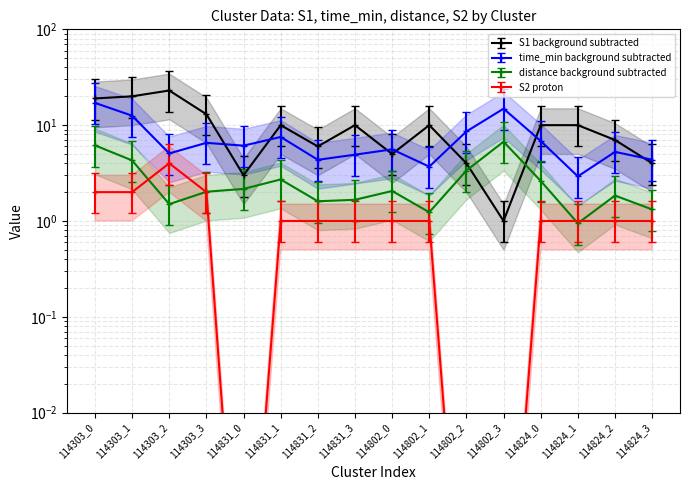

How many lines are shown in the chart?

4